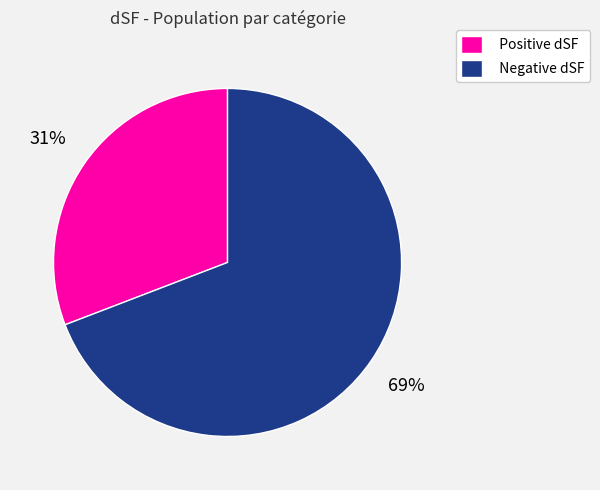

To the nearest percent, what is the average slice percentage?

50%